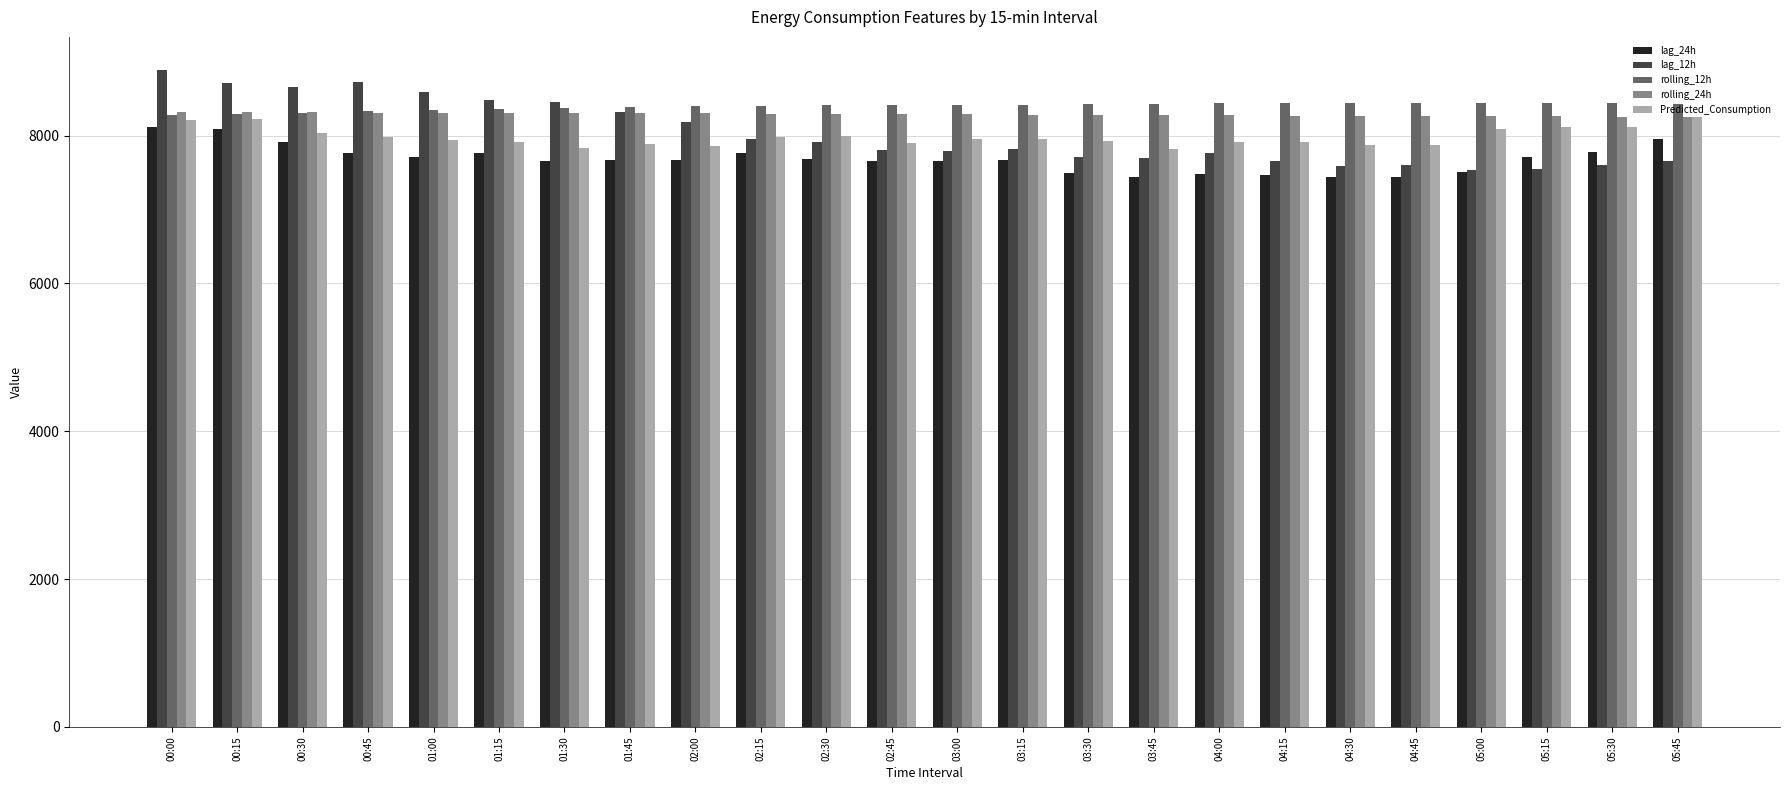

What is the minimum value for Predicted_Consumption?

7819.6